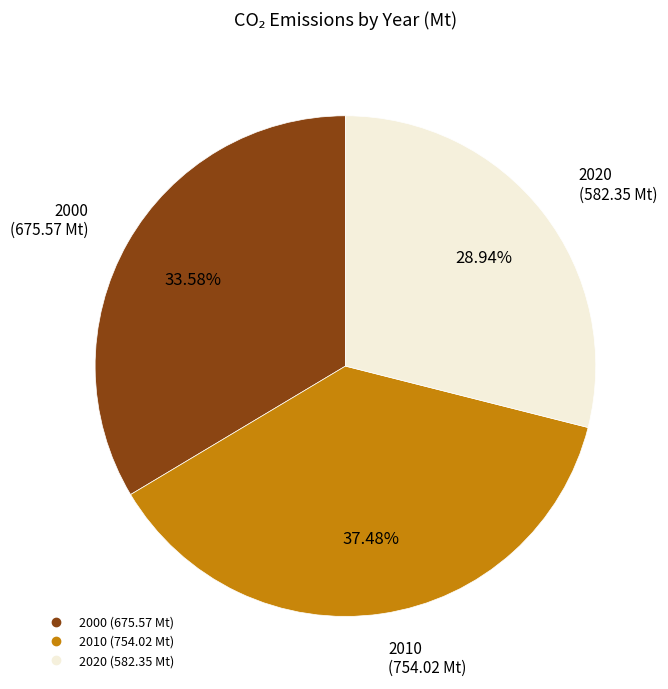

How many segments does this pie chart have?

3